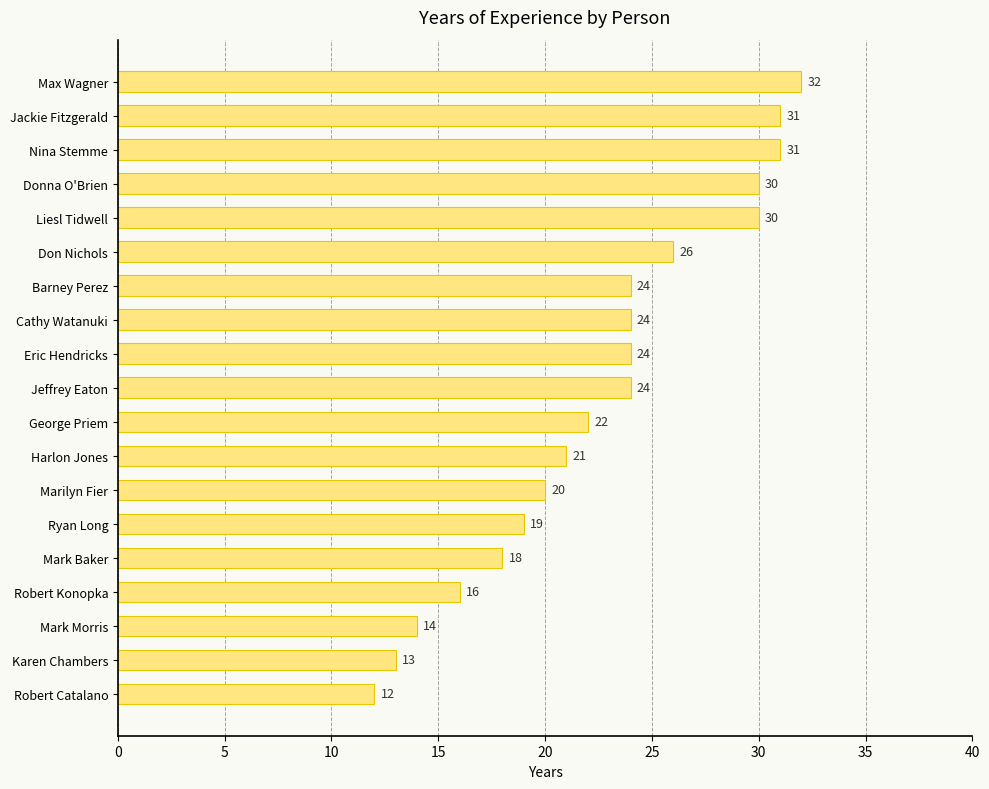

How many data points are less than 24?

9